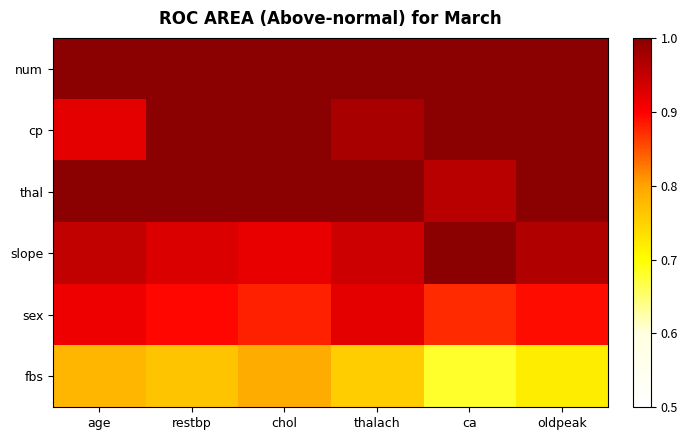

Reading right to left, transcribe all the data shown in this chart.

num: oldpeak=1.4	ca=1.4	thalach=1.4	chol=1.4	restbp=1.4	age=1.4
cp: oldpeak=1.1	ca=1.1	thalach=1.0	chol=1.0	restbp=1.0	age=0.9
thal: oldpeak=1.0	ca=1.0	thalach=1.0	chol=1.0	restbp=1.0	age=1.0
slope: oldpeak=1.0	ca=1.0	thalach=0.9	chol=0.9	restbp=0.9	age=1.0
sex: oldpeak=0.9	ca=0.9	thalach=0.9	chol=0.9	restbp=0.9	age=0.9
fbs: oldpeak=0.7	ca=0.7	thalach=0.8	chol=0.8	restbp=0.8	age=0.8